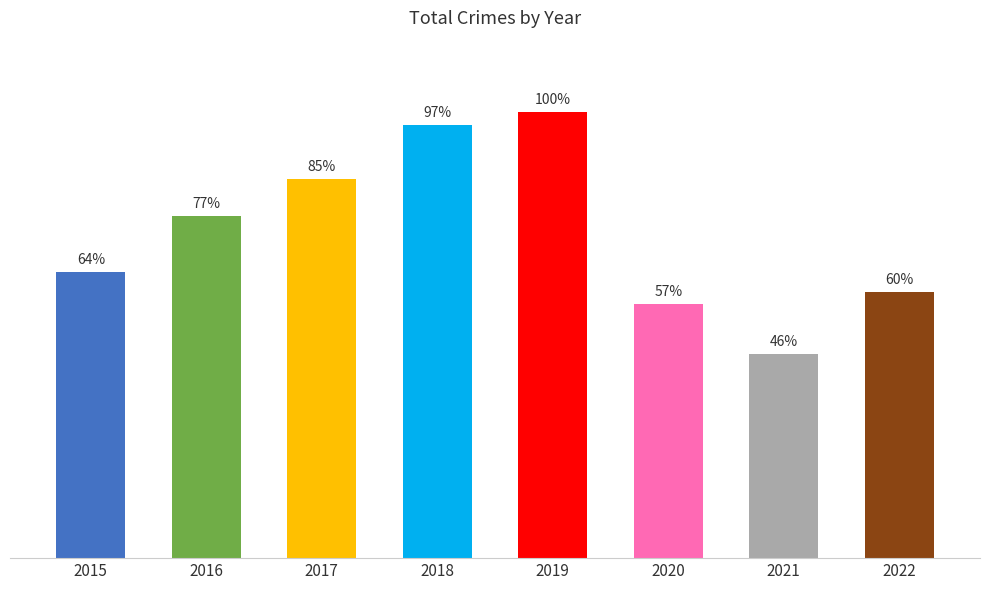

Reading left to right, list all the values displayed in this chart.

2015=1623	2016=1943	2017=2151	2018=2459	2019=2535	2020=1443	2021=1160	2022=1511